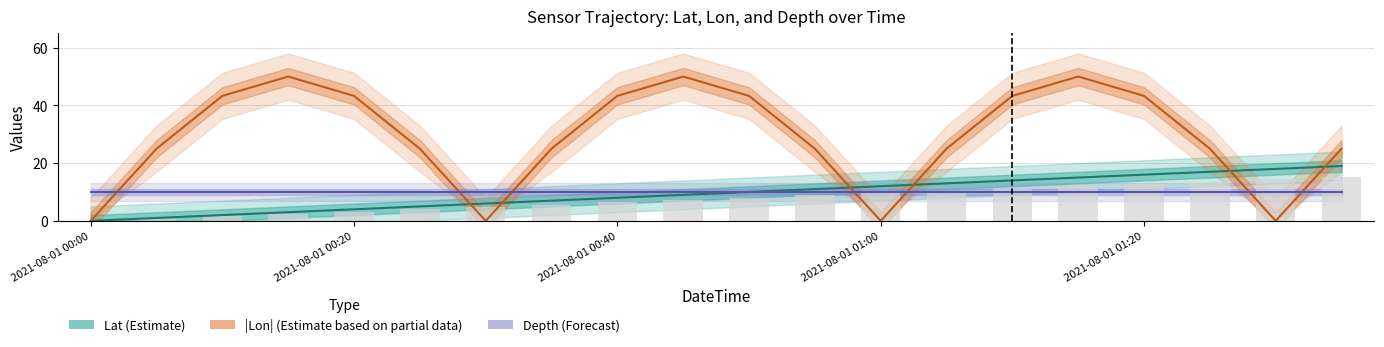

The value of |Lon| (Estimate based on partial data) at 2021-08-01 01:00 is 72.2. True or false?

False